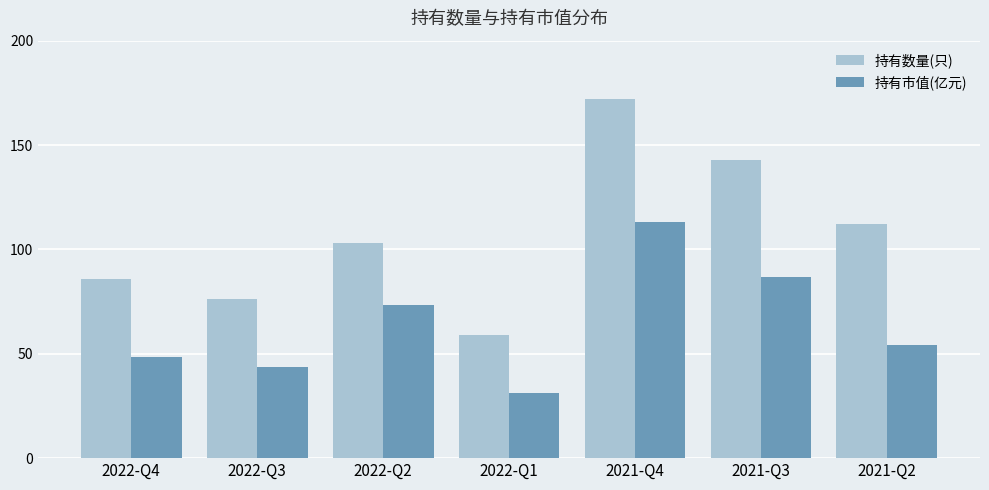

What are all the series names shown in the legend?

持有数量(只), 持有市值(亿元)